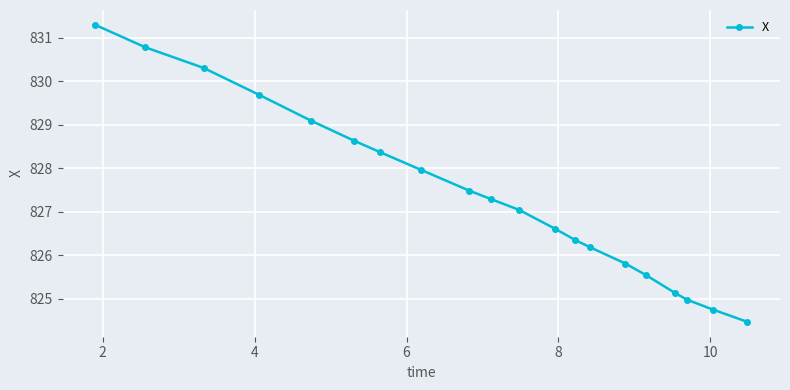

What is the minimum value shown in the chart?

824.5